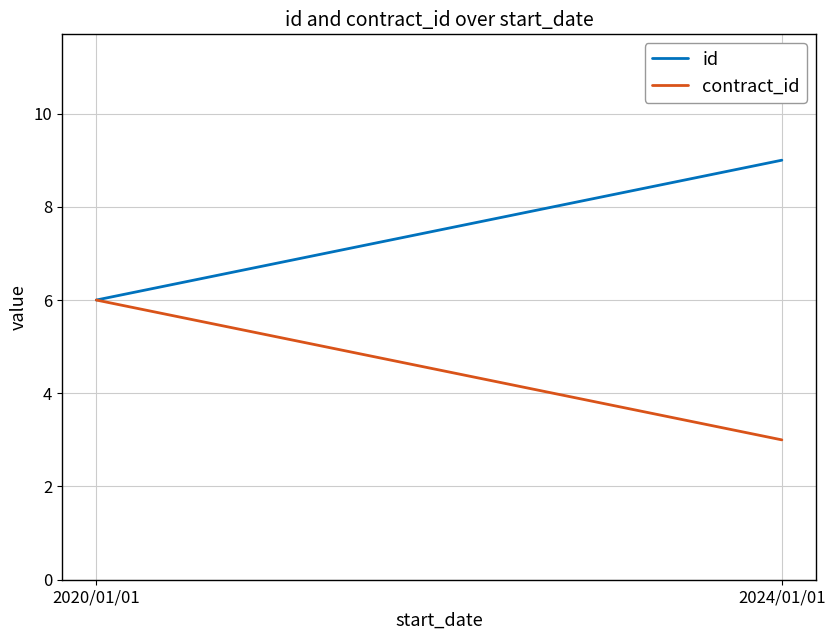

Is the value of id at 2024/01/01 greater than the value of contract_id at 2024/01/01?

Yes